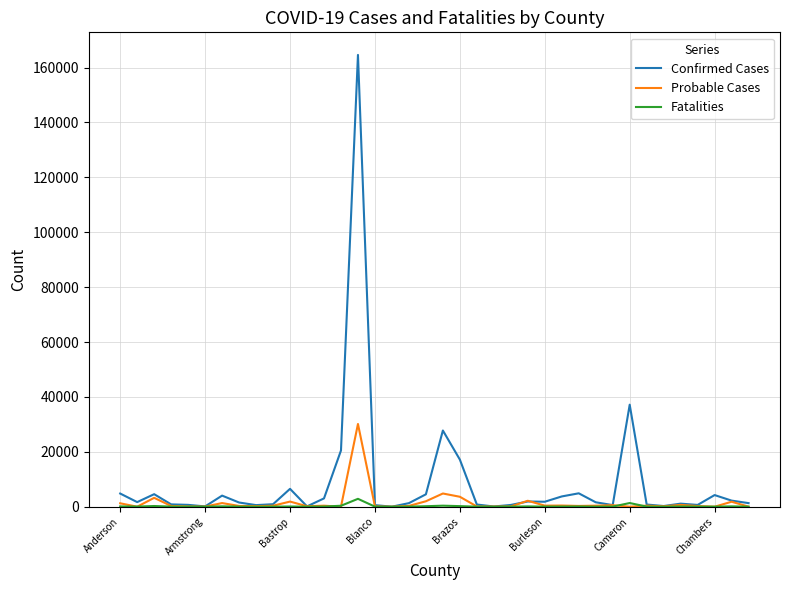

List the series in order of their peak value, lowest first.

Fatalities, Probable Cases, Confirmed Cases